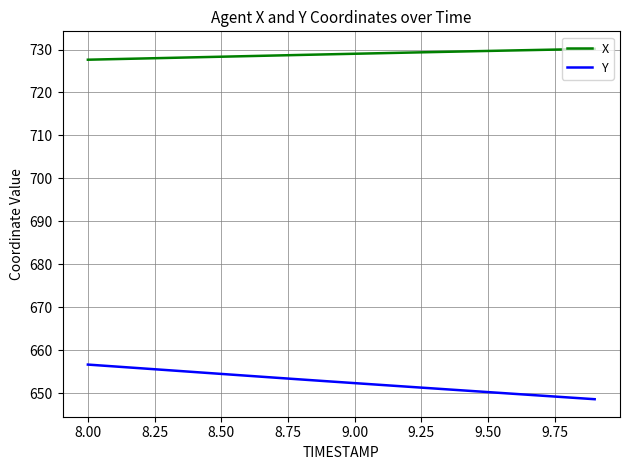

At how many categories does at least one series exceed 706?

20